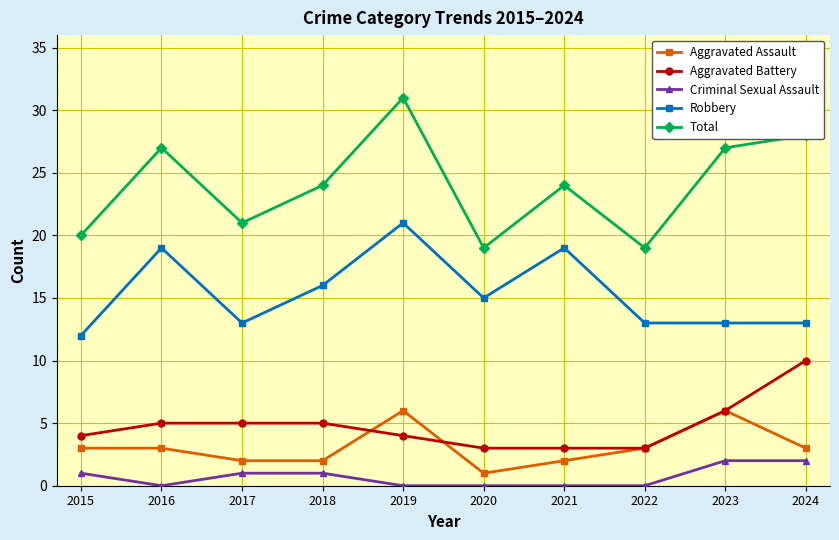

Reading left to right, transcribe all the data shown in this chart.

Aggravated Assault: 2015=3	2016=3	2017=2	2018=2	2019=6	2020=1	2021=2	2022=3	2023=6	2024=3
Aggravated Battery: 2015=4	2016=5	2017=5	2018=5	2019=4	2020=3	2021=3	2022=3	2023=6	2024=10
Criminal Sexual Assault: 2015=1	2016=0	2017=1	2018=1	2019=0	2020=0	2021=0	2022=0	2023=2	2024=2
Robbery: 2015=12	2016=19	2017=13	2018=16	2019=21	2020=15	2021=19	2022=13	2023=13	2024=13
Total: 2015=20	2016=27	2017=21	2018=24	2019=31	2020=19	2021=24	2022=19	2023=27	2024=28